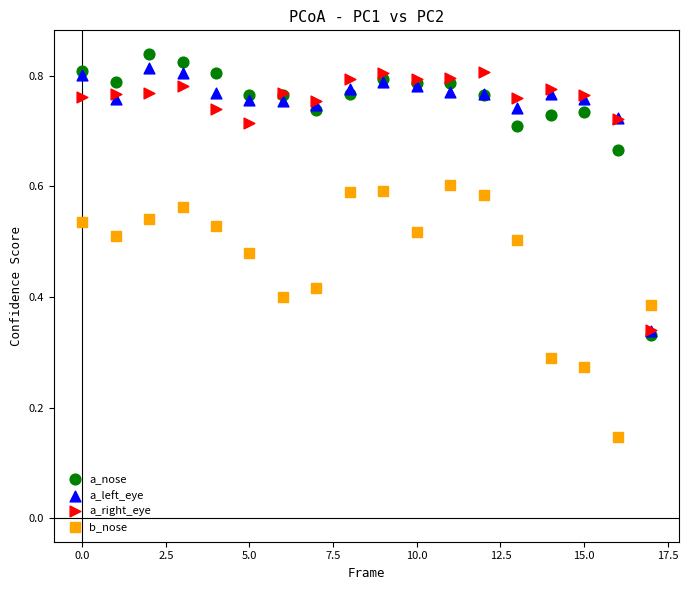

Which series has the largest Y range (max minus min)?

a_nose